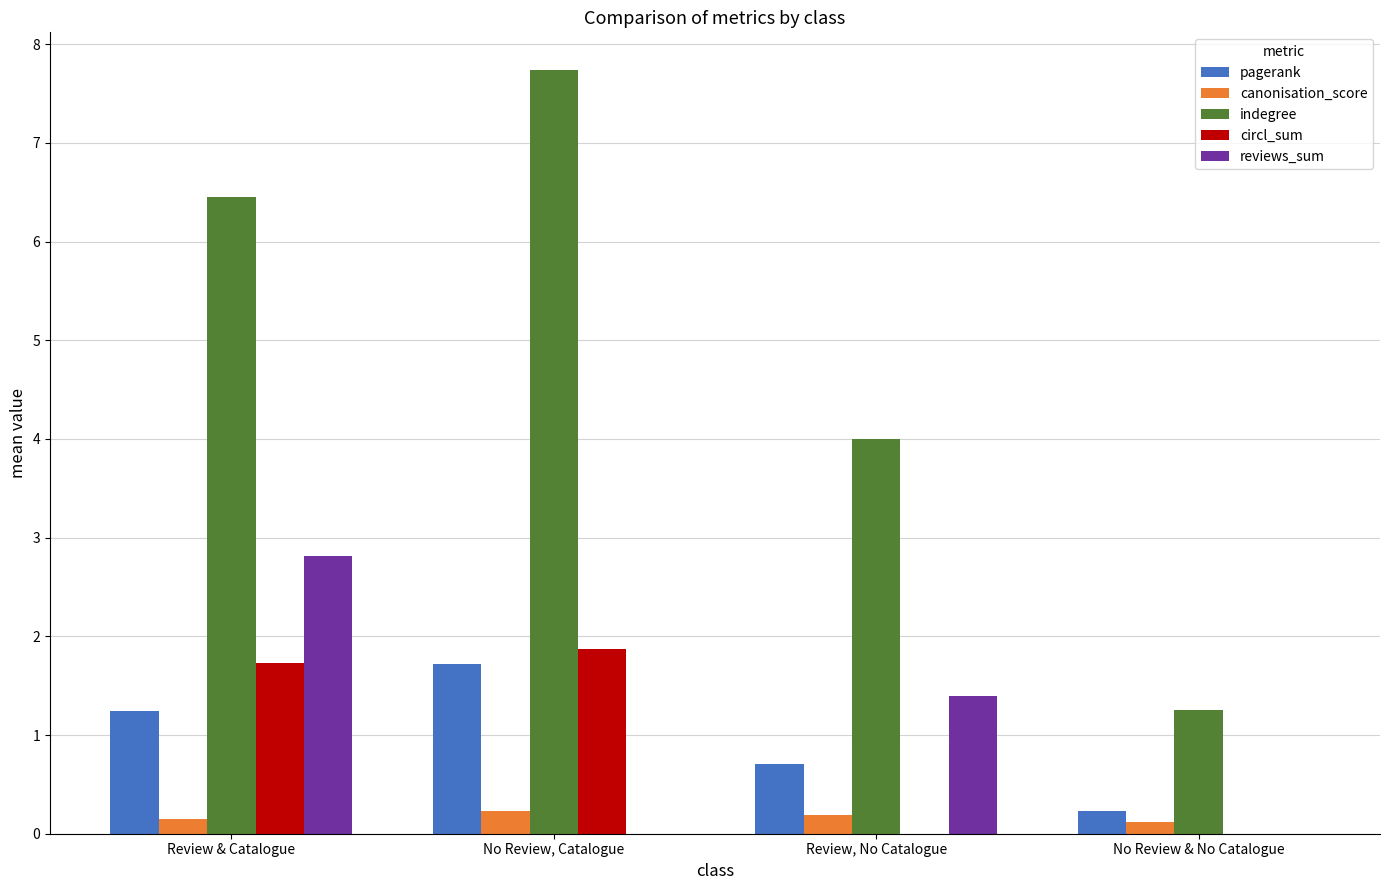

Where does the reviews_sum series first go above 1?

Review & Catalogue